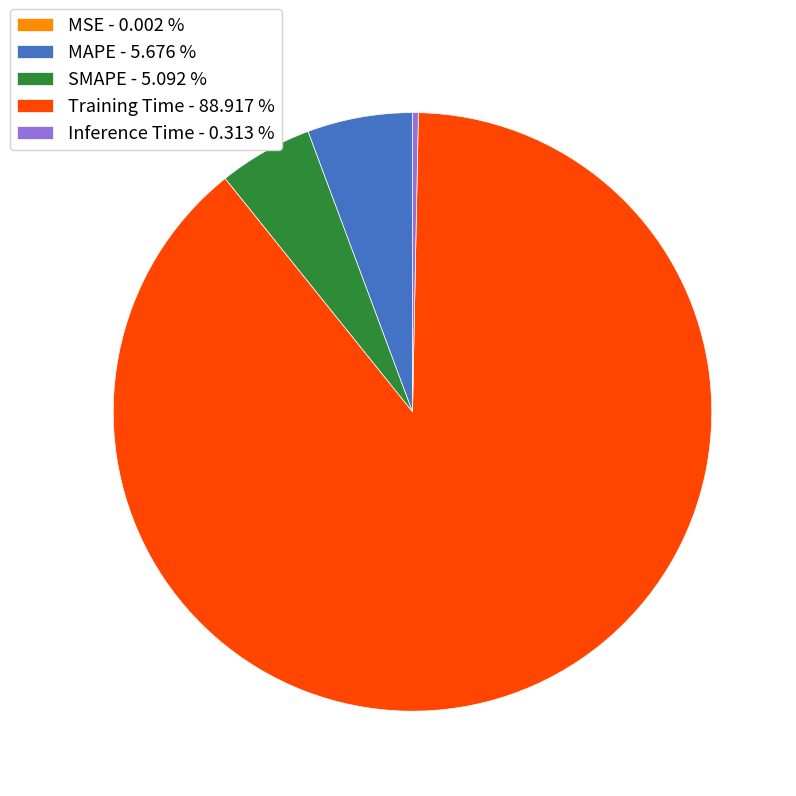

Does MAPE - 5.676 % represent more than half of the total?

No